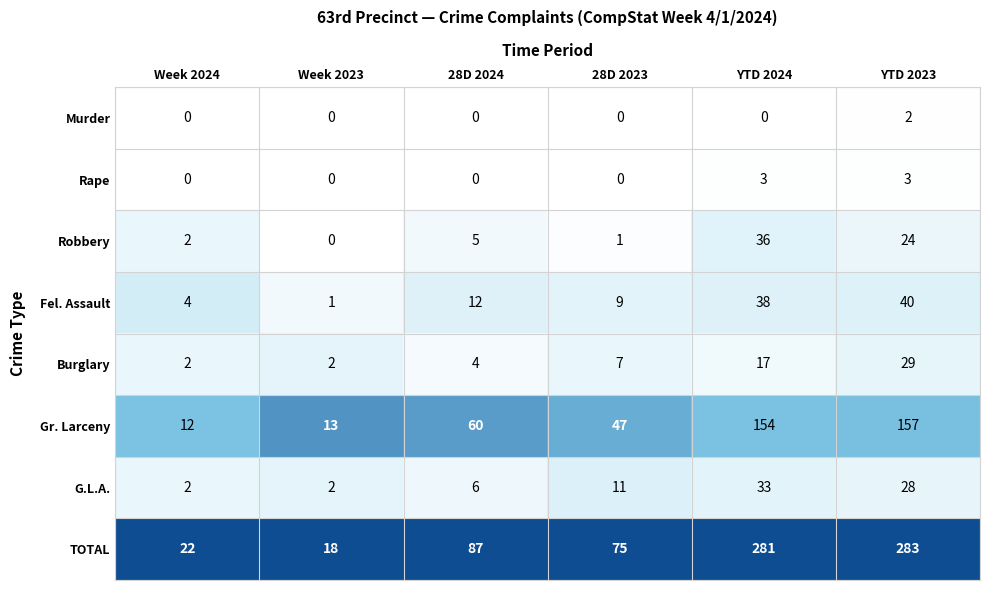

List the series in order of their peak value, highest first.

TOTAL, Gr. Larceny, Fel. Assault, Robbery, G.L.A., Burglary, Rape, Murder